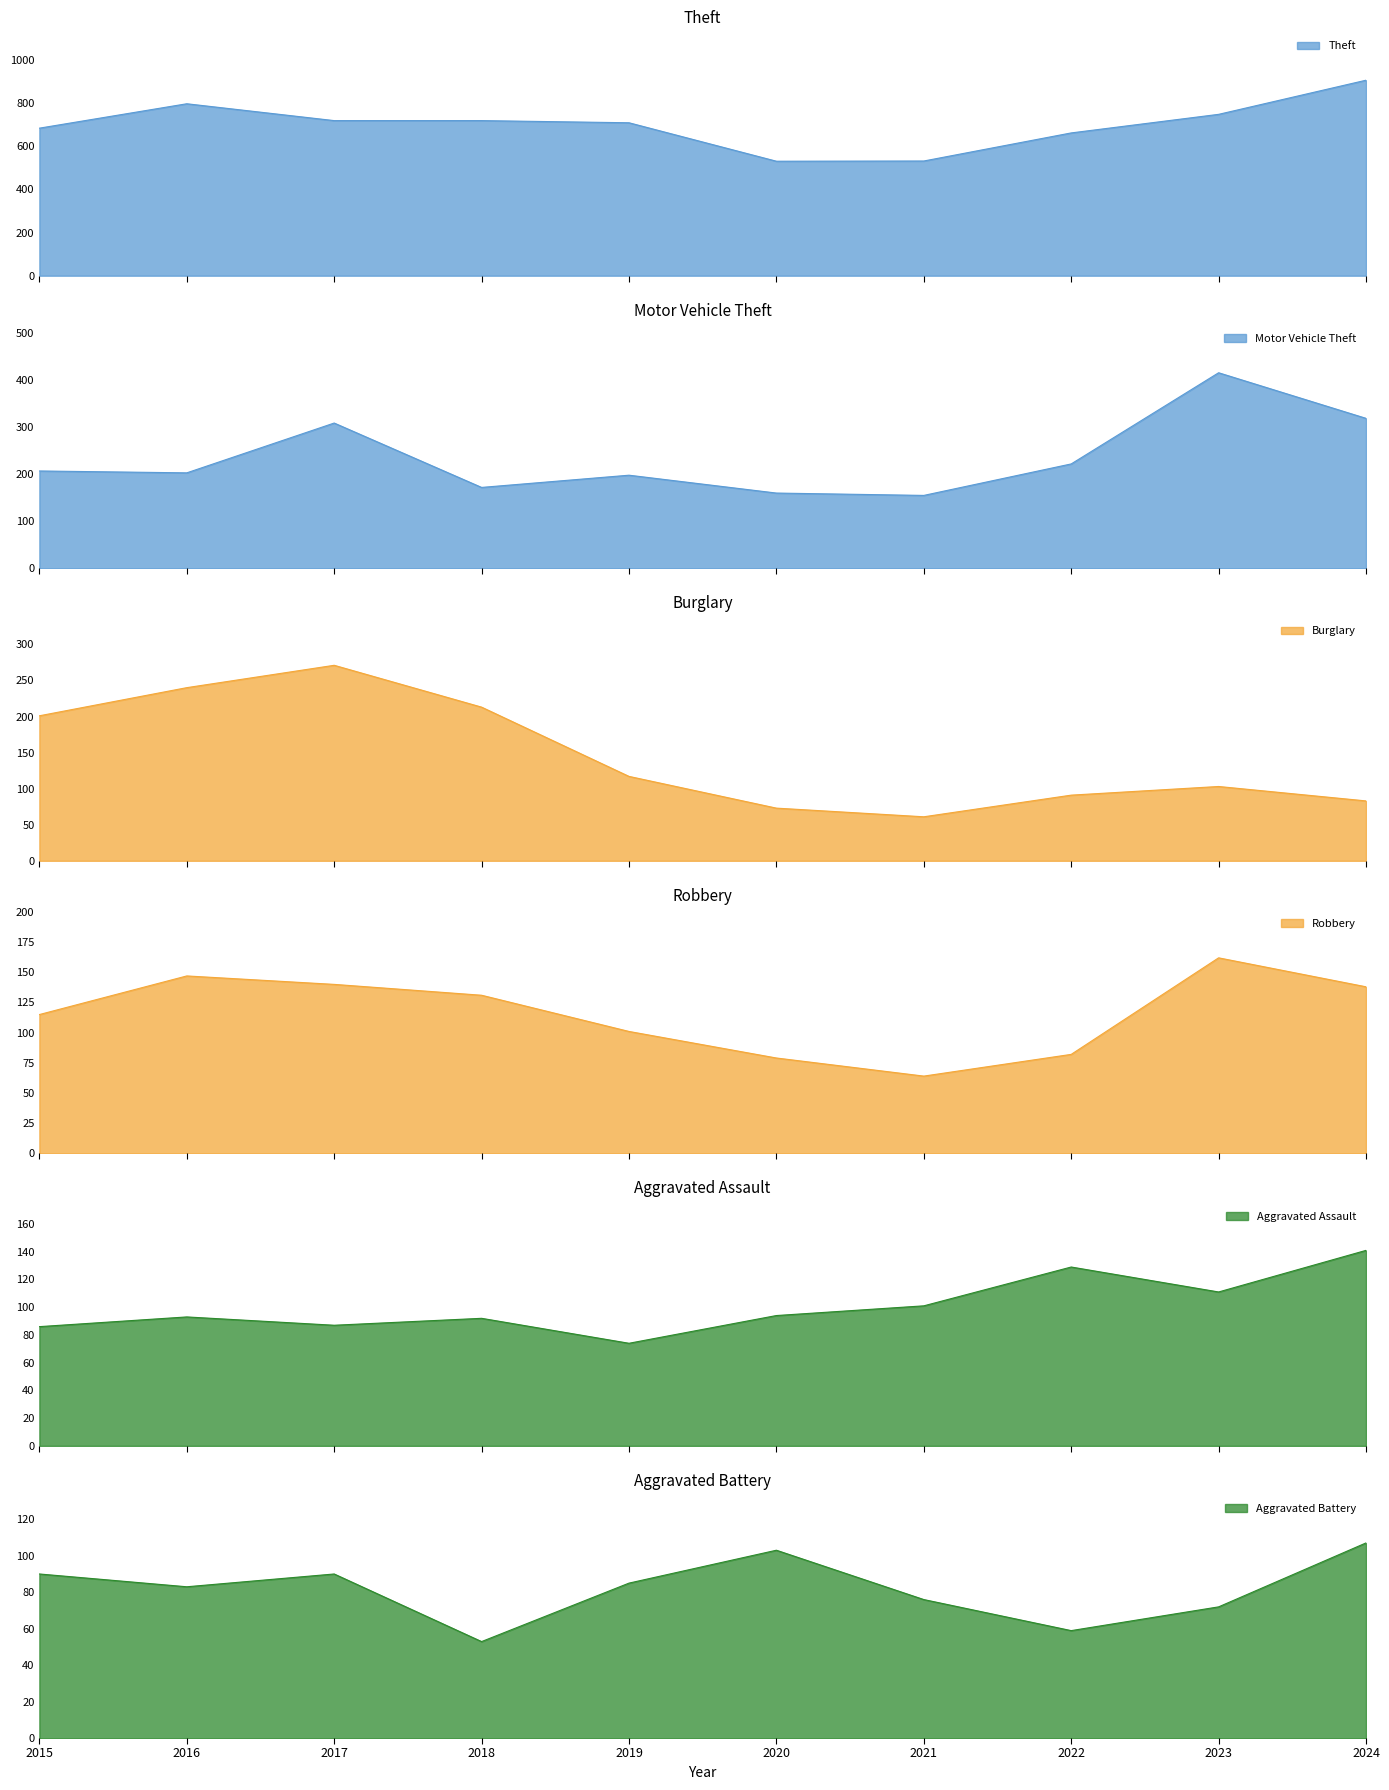

Rank the series at 2022 from highest to lowest value.

Theft, Motor Vehicle Theft, Aggravated Assault, Burglary, Robbery, Aggravated Battery